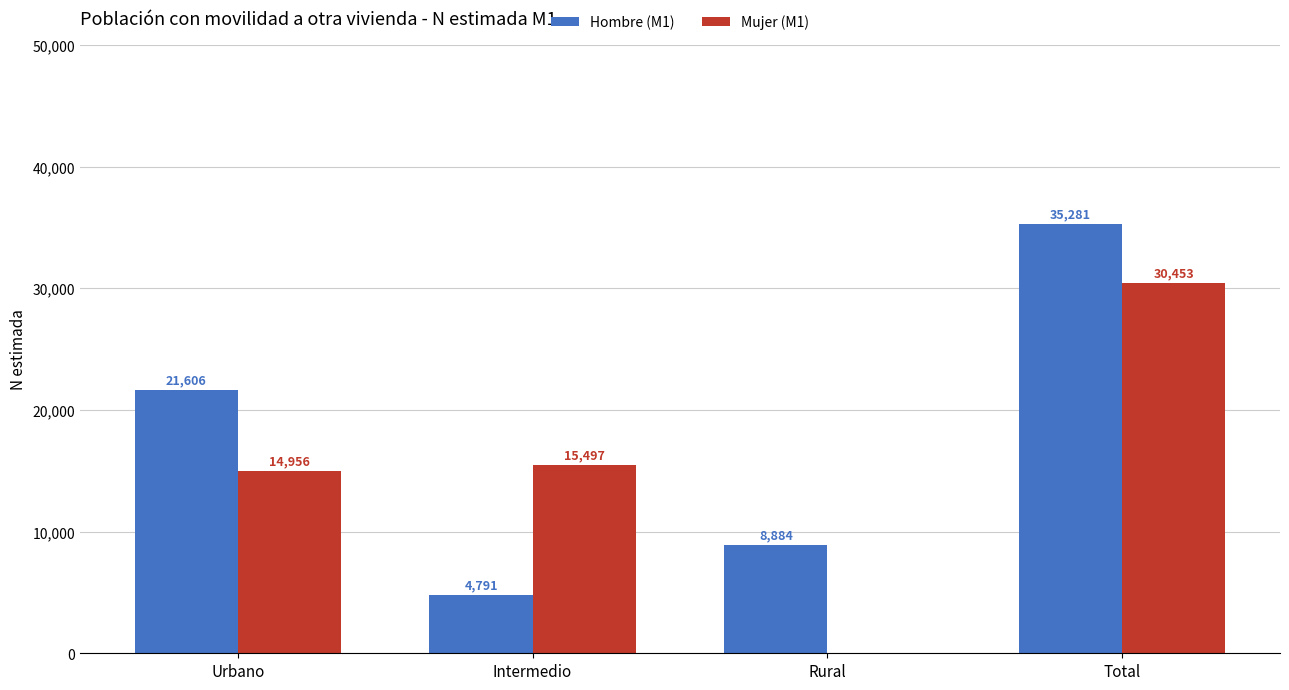

How many series are shown in this chart?

2